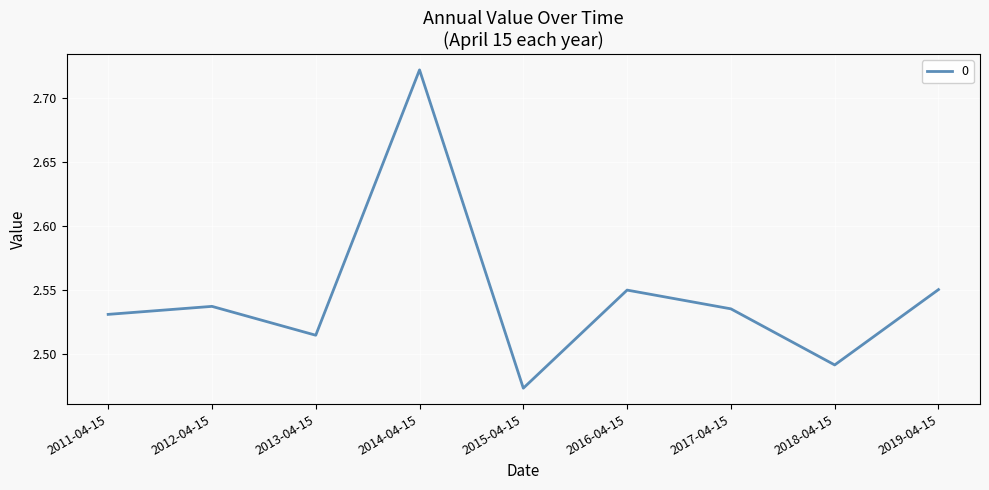

Where is the data nearest to the value 2?

2015-04-15